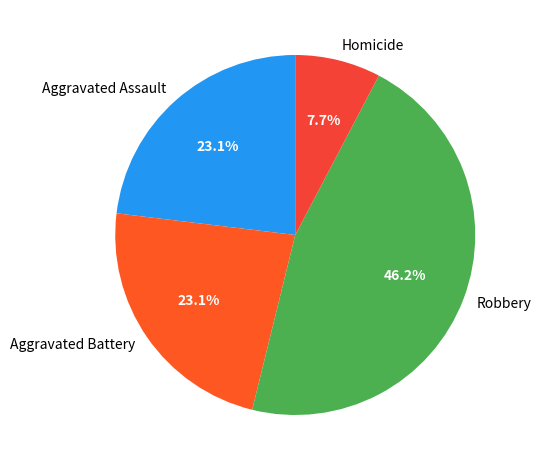

Combined, do Aggravated Battery and Robbery account for over 50%?

Yes